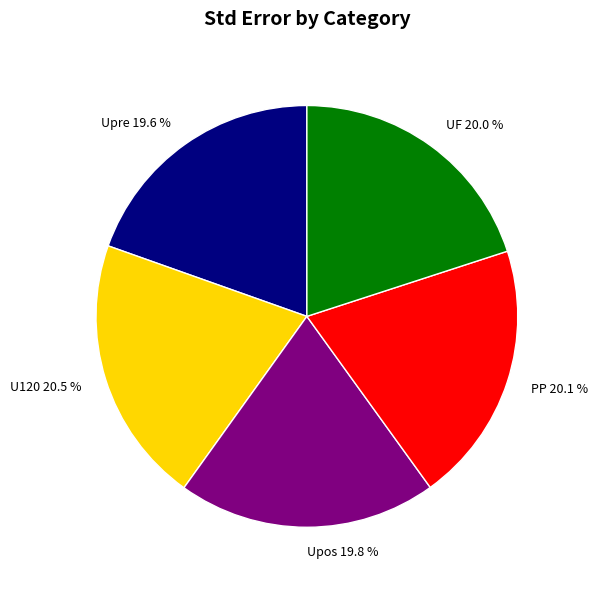

To the nearest percent, what is the difference between the largest and smallest slice percentages?

1%